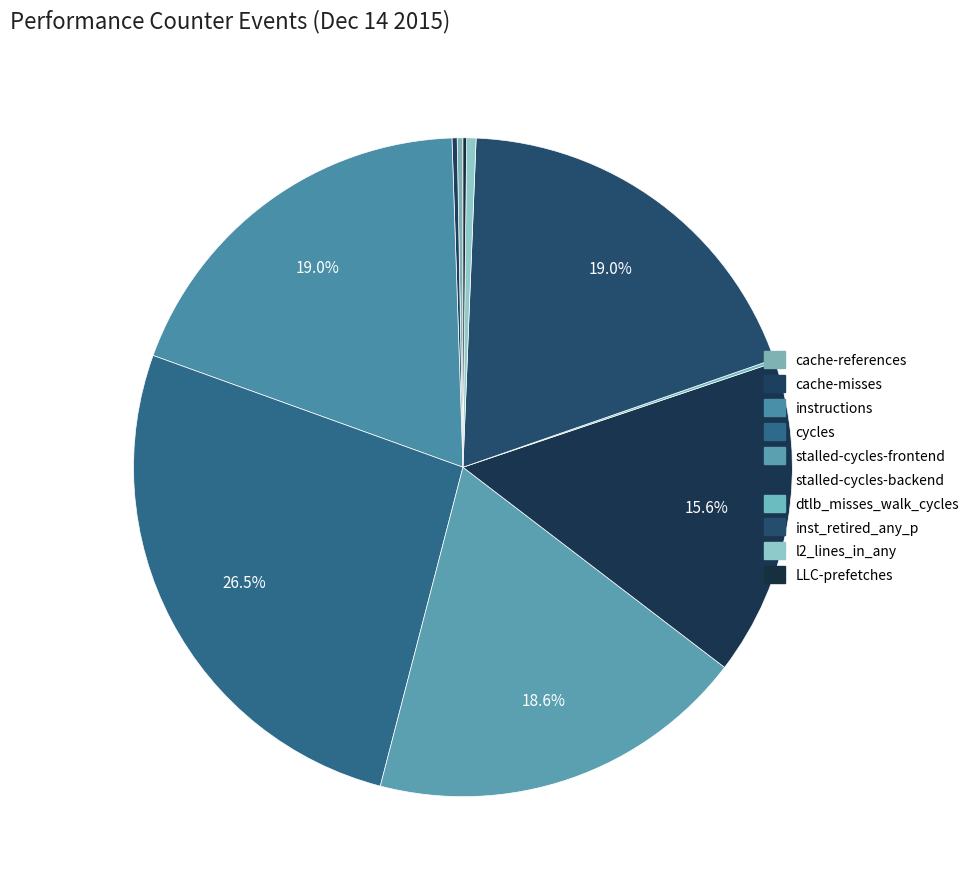

Which has a higher value, inst_retired_any_p or cache-references?

inst_retired_any_p